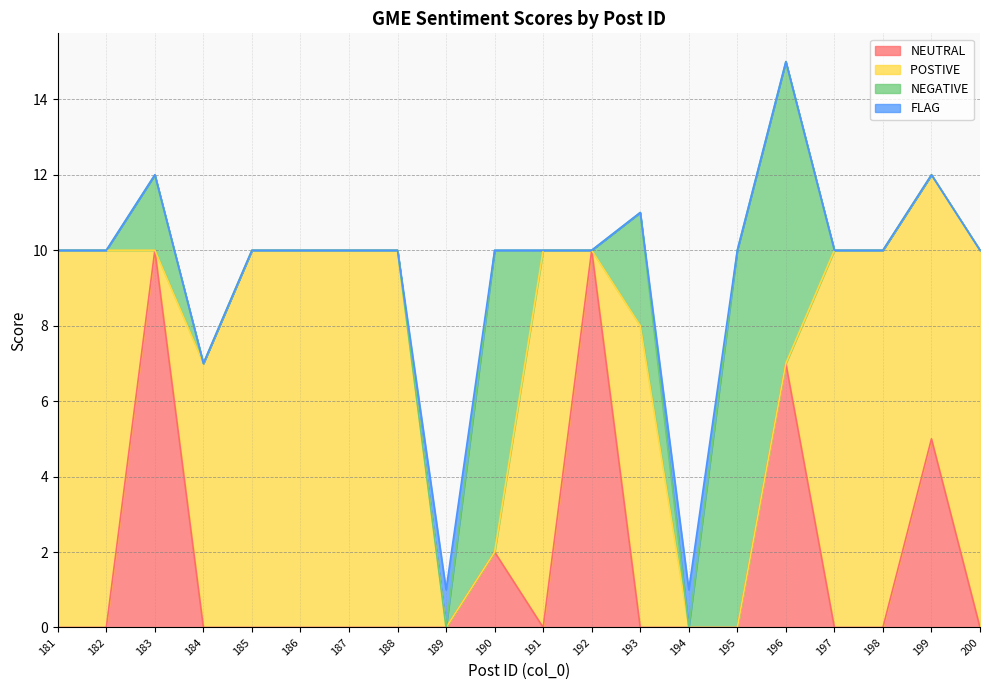

How many positive values does the FLAG series have?

2